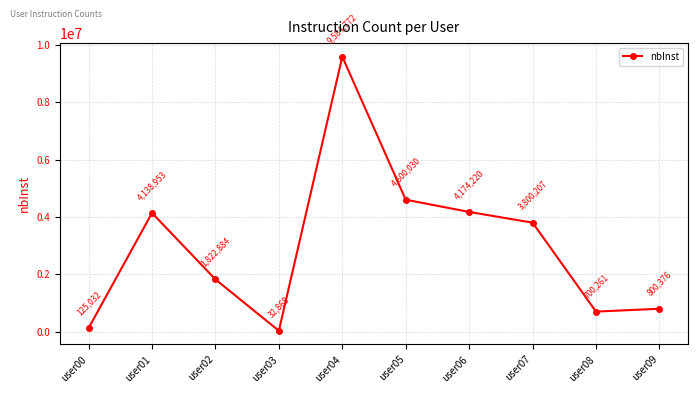

Where is the data nearest to the value 4808820?

user05